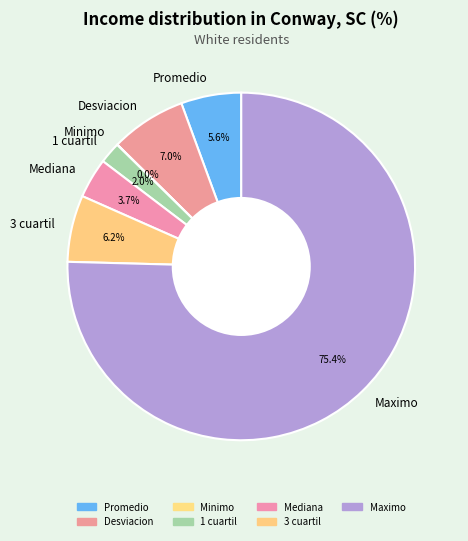

Do Promedio and 3 cuartil together represent more than half of the pie?

No